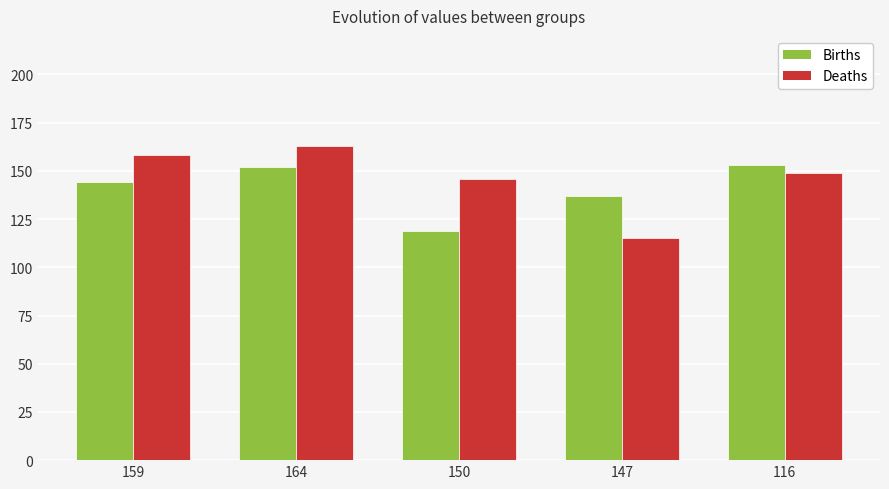

What is the total value across all series at 150?

265